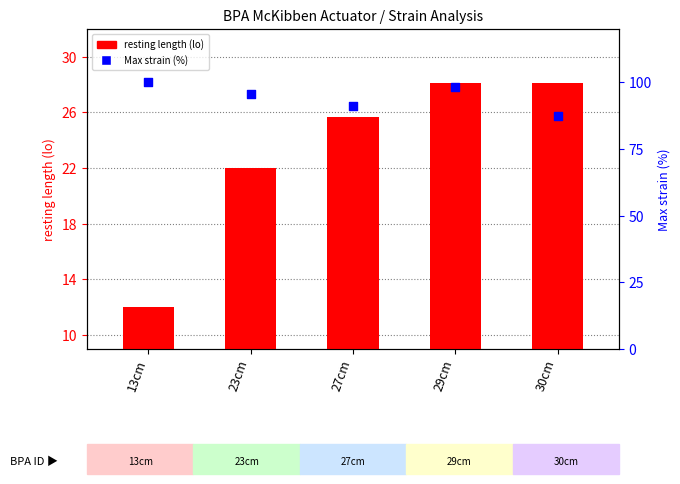

At how many categories does at least one series exceed 31?

5